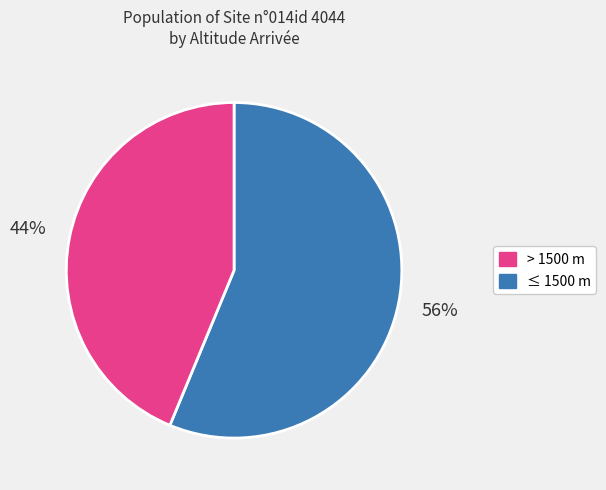

To the nearest percent, what is the average slice percentage?

50%